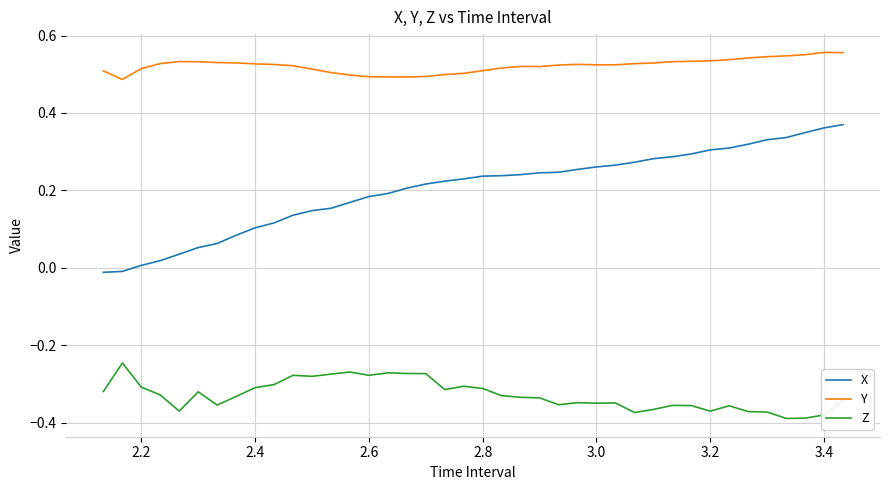

Which series has the largest range (max minus min)?

X